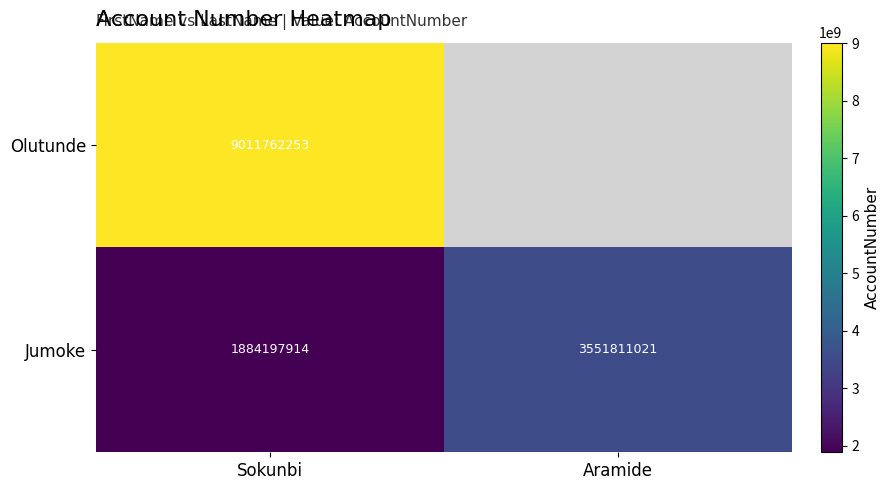

Which category has the highest value in the Jumoke series?

Aramide